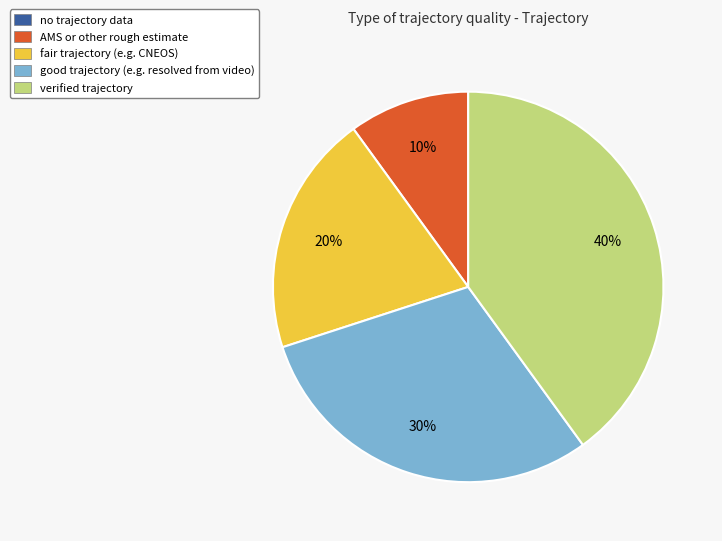

Is there a majority slice in this chart?

No